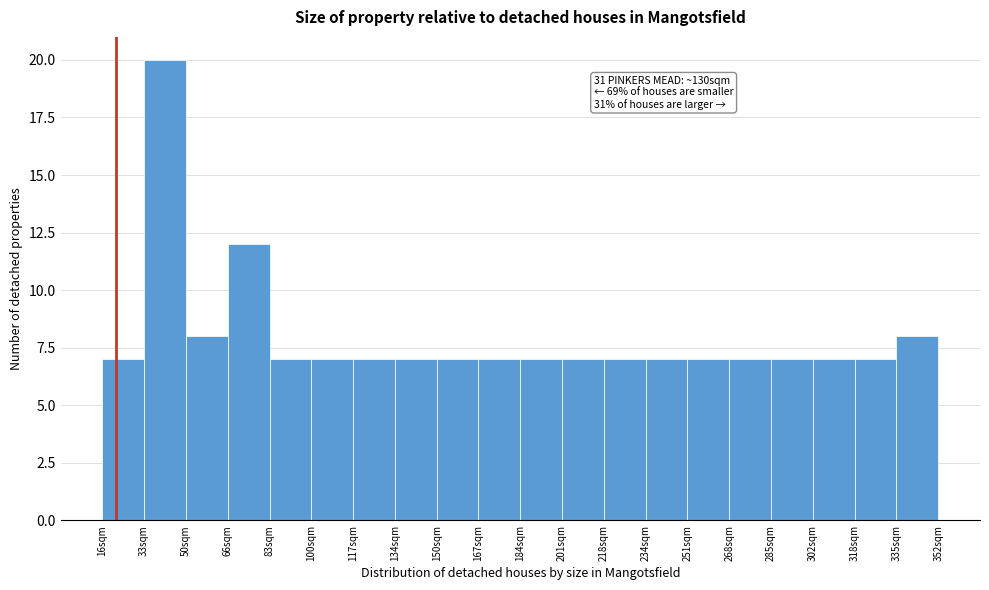

Which range on the x-axis has the tallest bar?

32.8 to 49.6